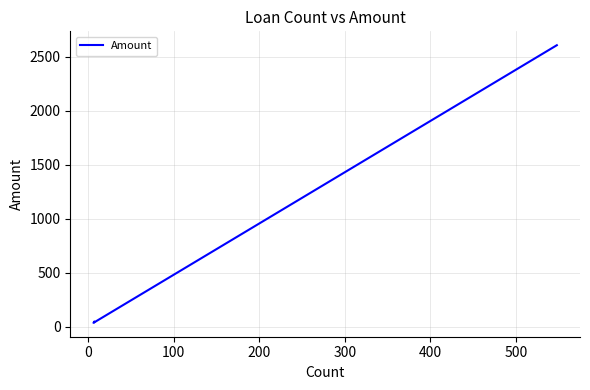

Where is the data nearest to the value 1321?

100